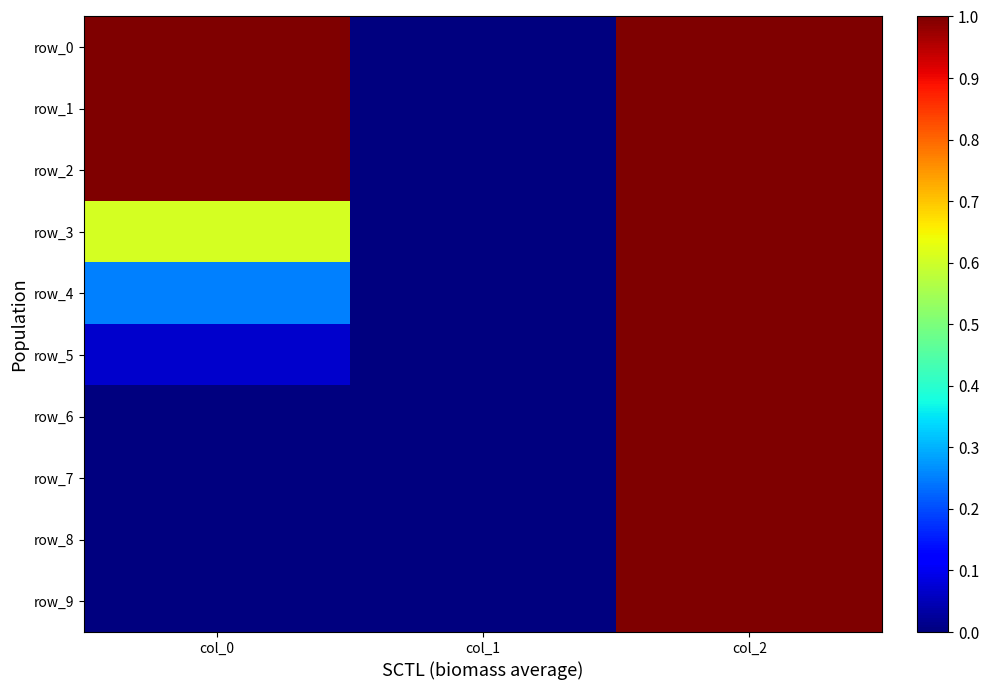

Where is row_5 nearest to the value 0?

col_1